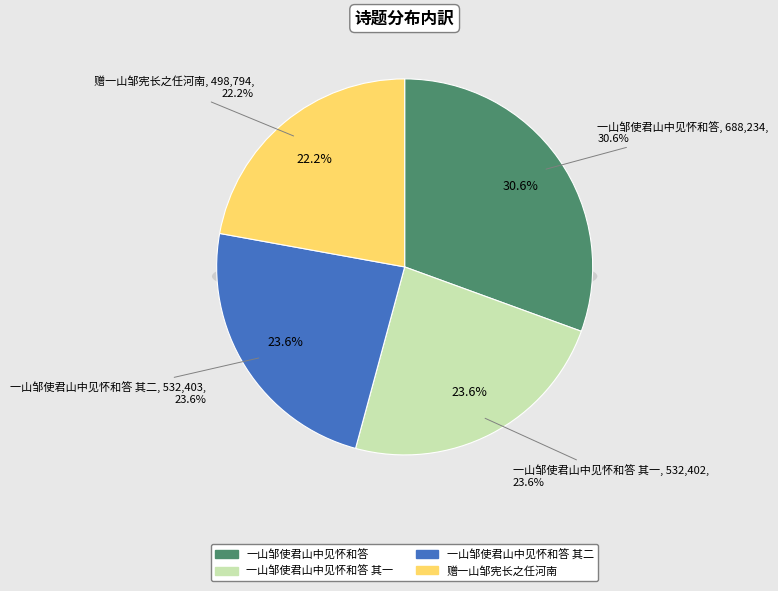

Combined, do 一山邹使君山中见怀和答 其二 and 一山邹使君山中见怀和答 account for over 50%?

Yes